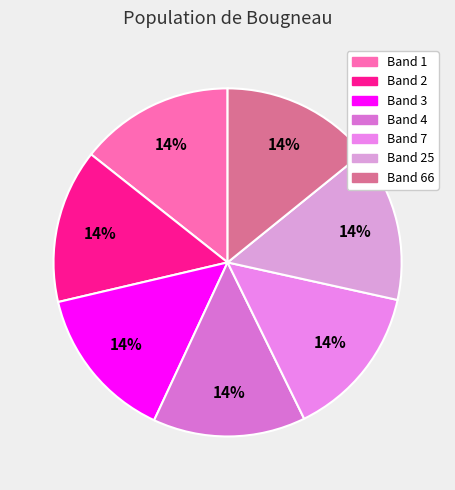

How many segments does this pie chart have?

7